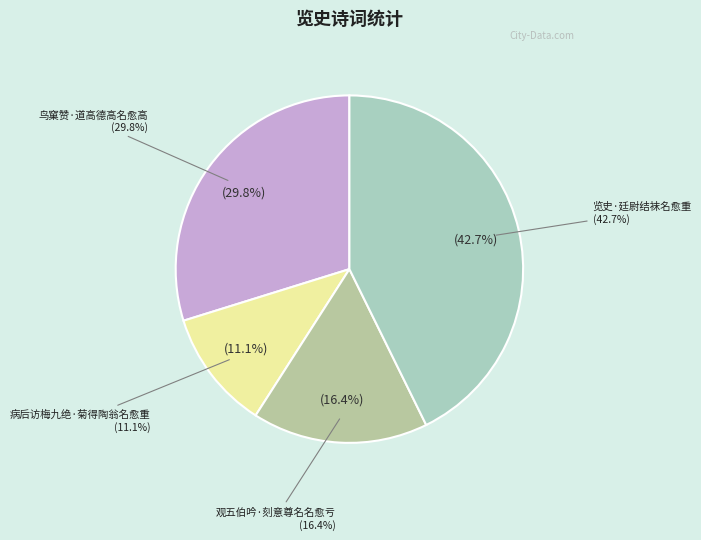

Which category has the biggest portion of the pie?

览史·廷尉结袜名愈重